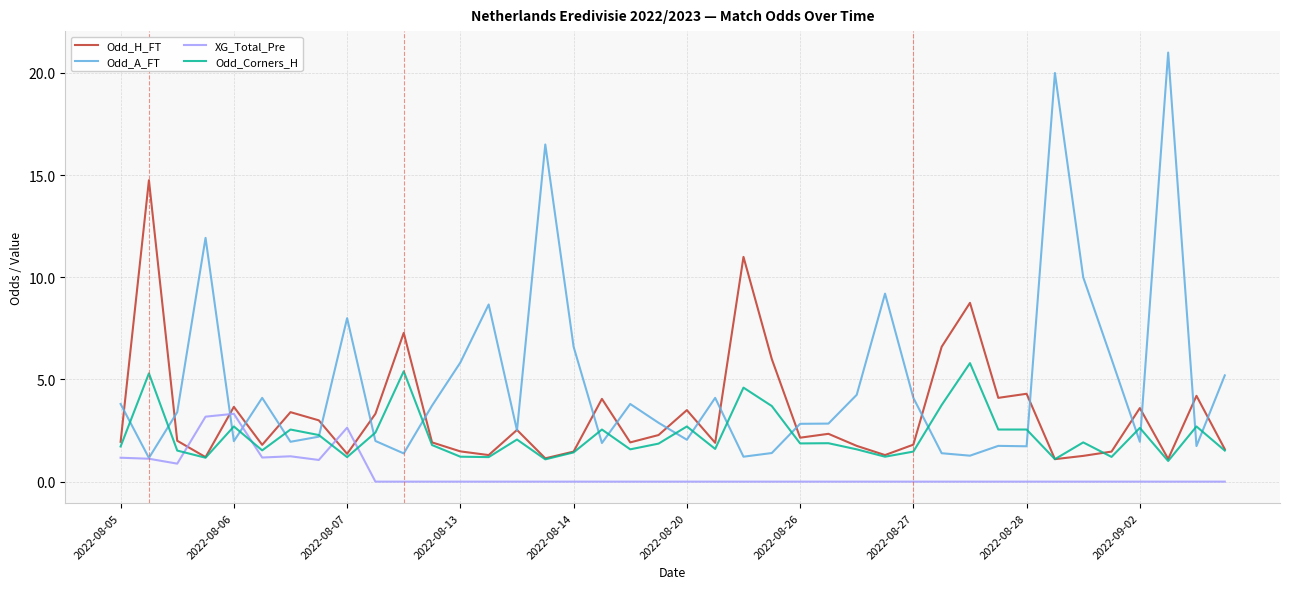

What is the difference between the maximum and minimum values in the Odd_A_FT series?

19.8